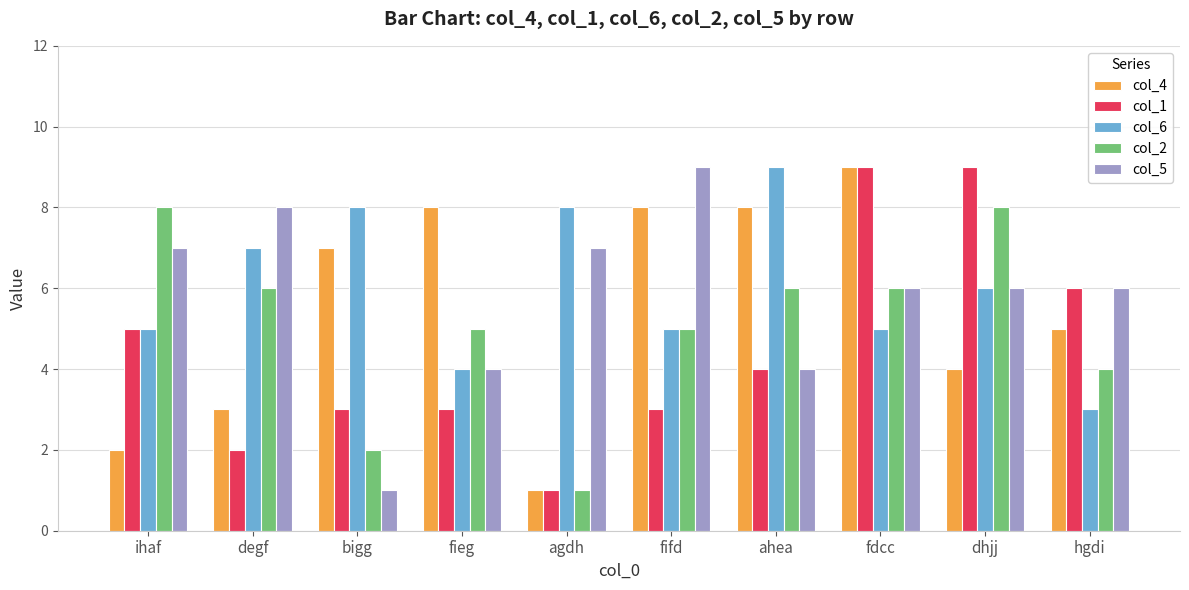

What are all the series names shown in the legend?

col_4, col_1, col_6, col_2, col_5